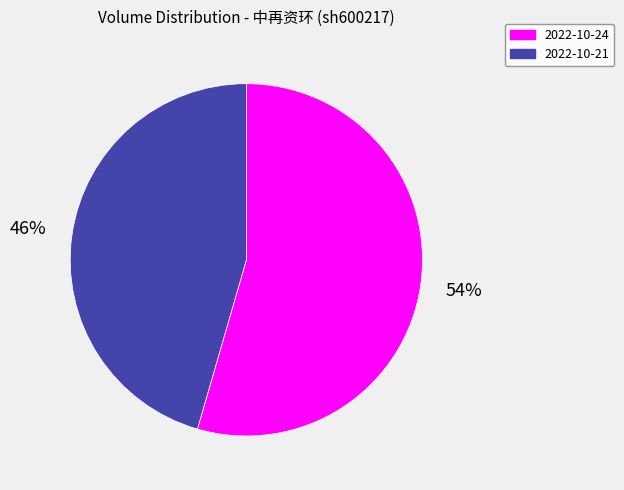

Does 2022-10-21 account for over 50% of the chart?

No